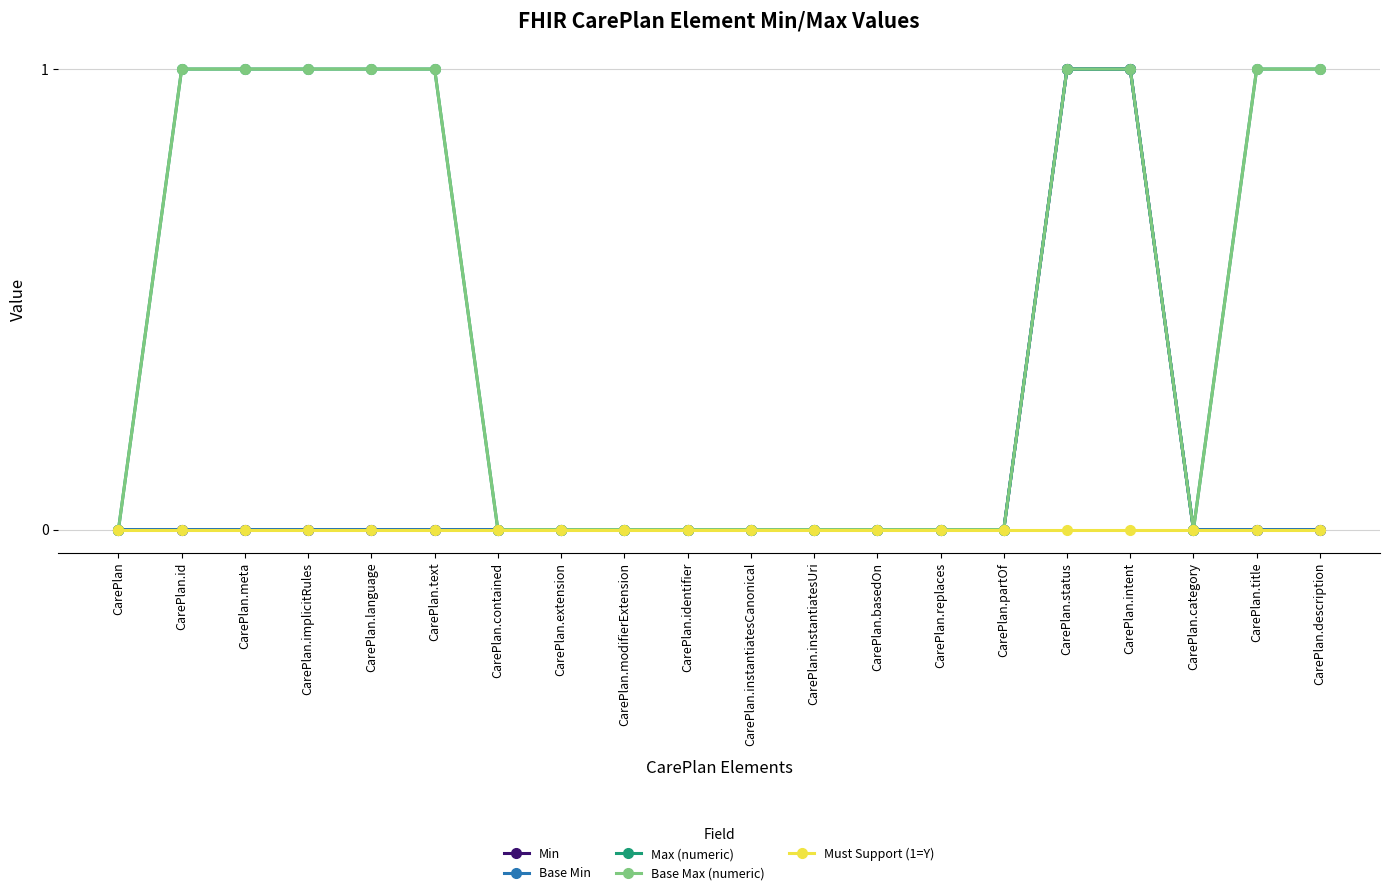

Reading left to right, what are all the values shown in this chart?

Min: 0	0	0	0	0	0	0	0	0	0	0	0	0	0	0	1	1	0	0	0
Base Min: 0	0	0	0	0	0	0	0	0	0	0	0	0	0	0	1	1	0	0	0
Max (numeric): 0	1	1	1	1	1	0	0	0	0	0	0	0	0	0	1	1	0	1	1
Base Max (numeric): 0	1	1	1	1	1	0	0	0	0	0	0	0	0	0	1	1	0	1	1
Must Support (1=Y): 0	0	0	0	0	0	0	0	0	0	0	0	0	0	0	0	0	0	0	0